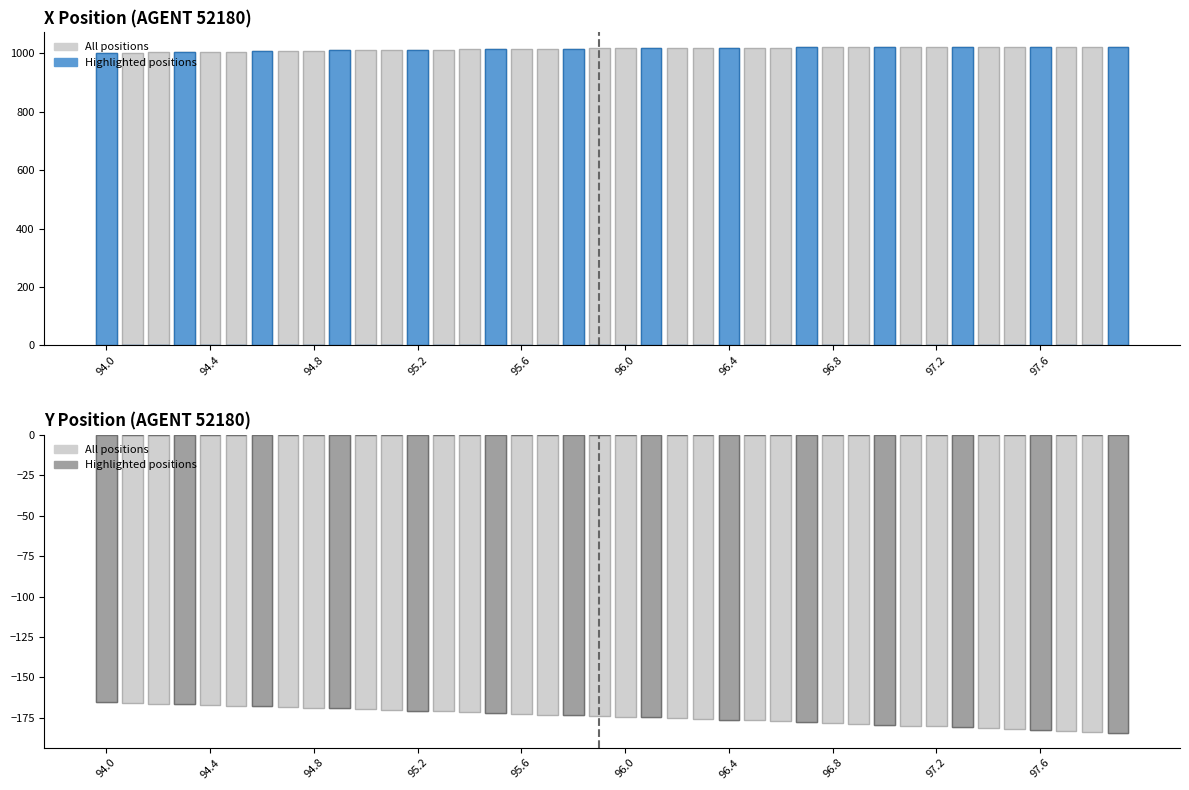

Does the chart contain any negative values?

Yes